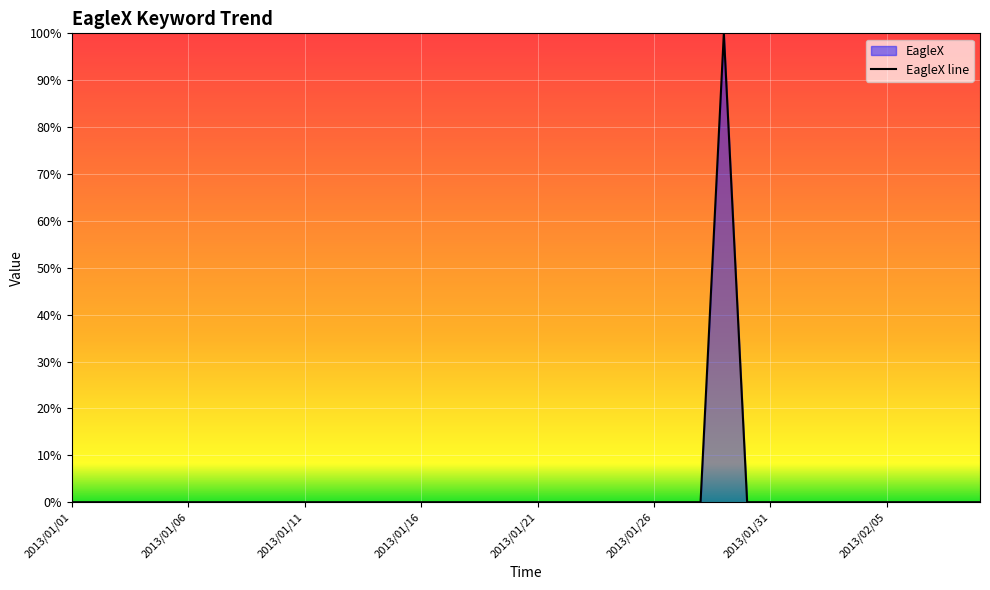

What position from the left is 18?

19